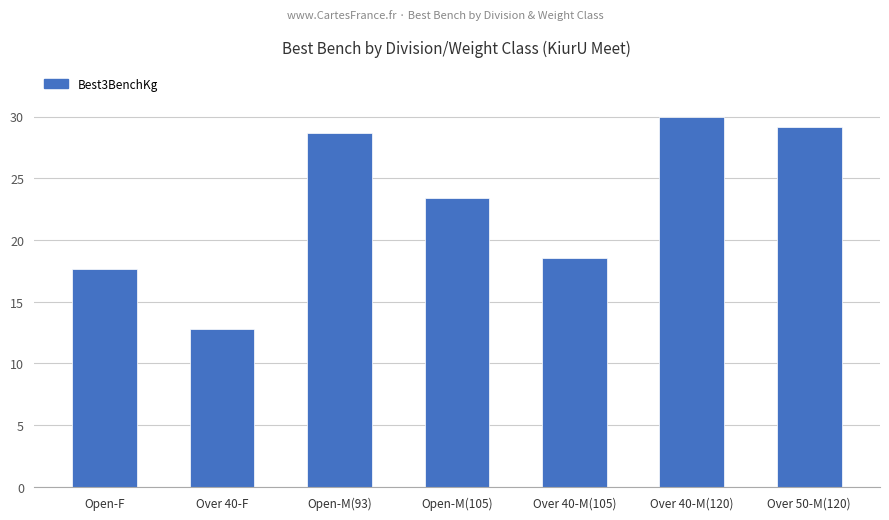

Where does the data first go above 23?

Open-M(93)